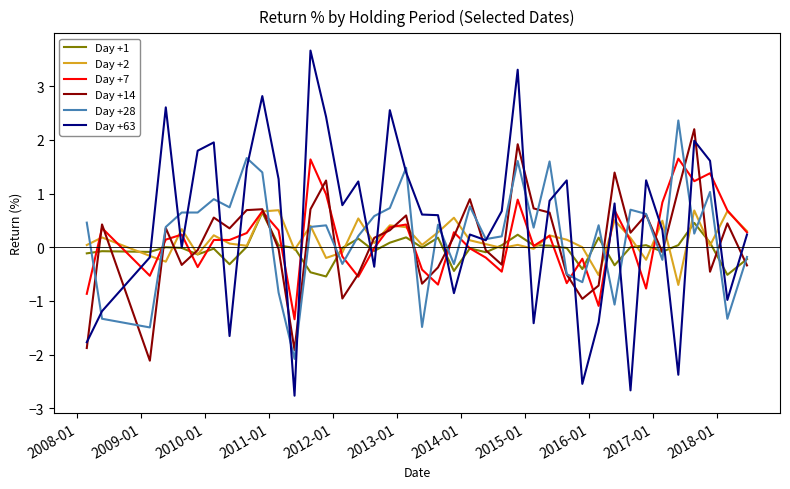

What is the maximum value shown in the chart?

3.7